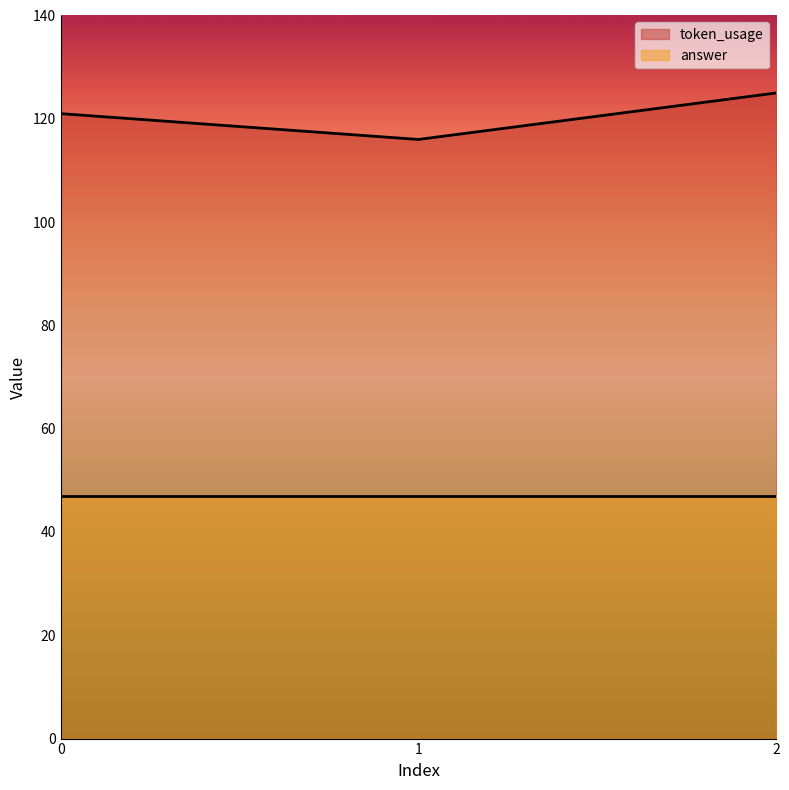

List the labels in order of value, smallest first.

1, 0, 2